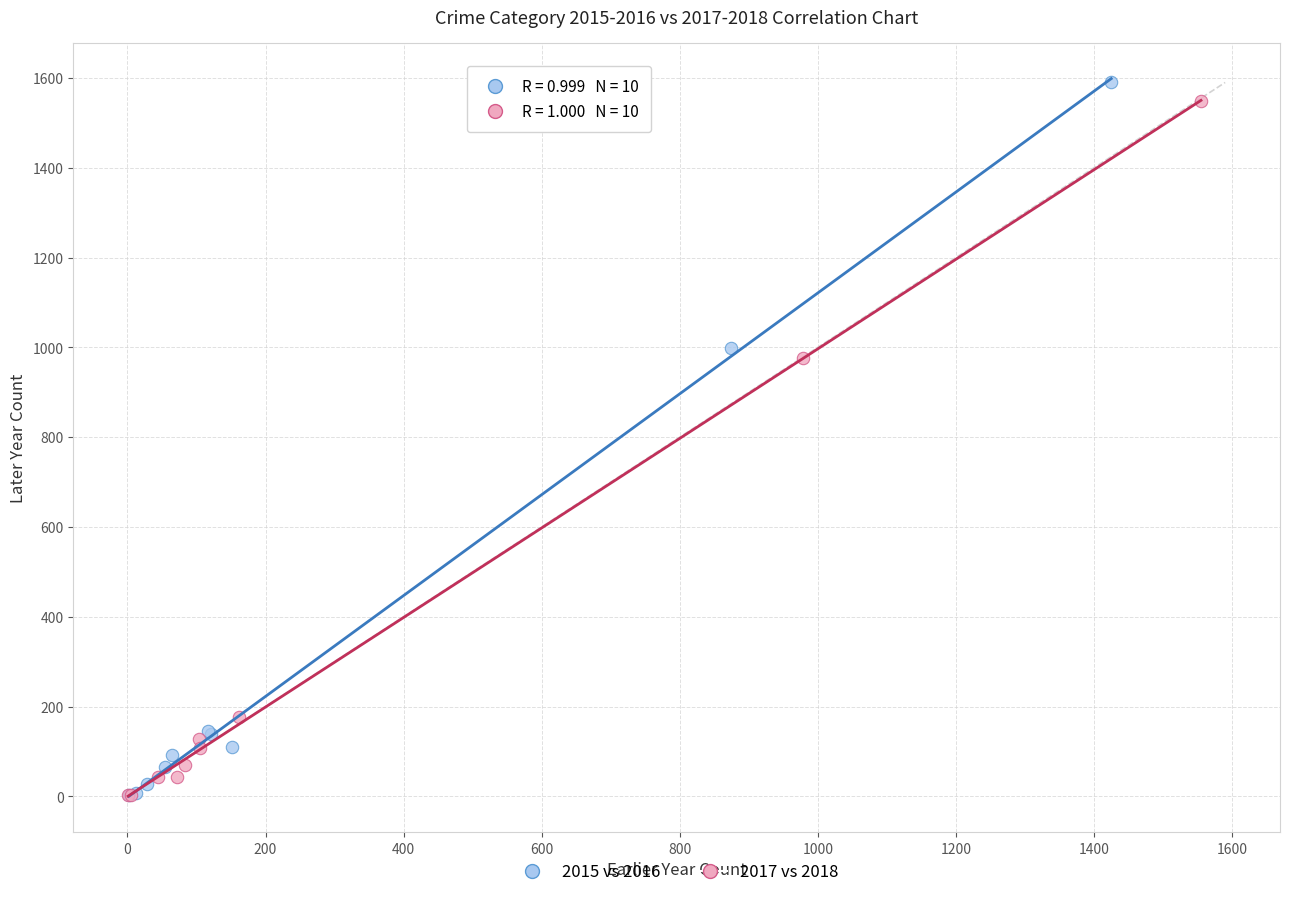

Which series has the largest Y range (max minus min)?

2015 vs 2016